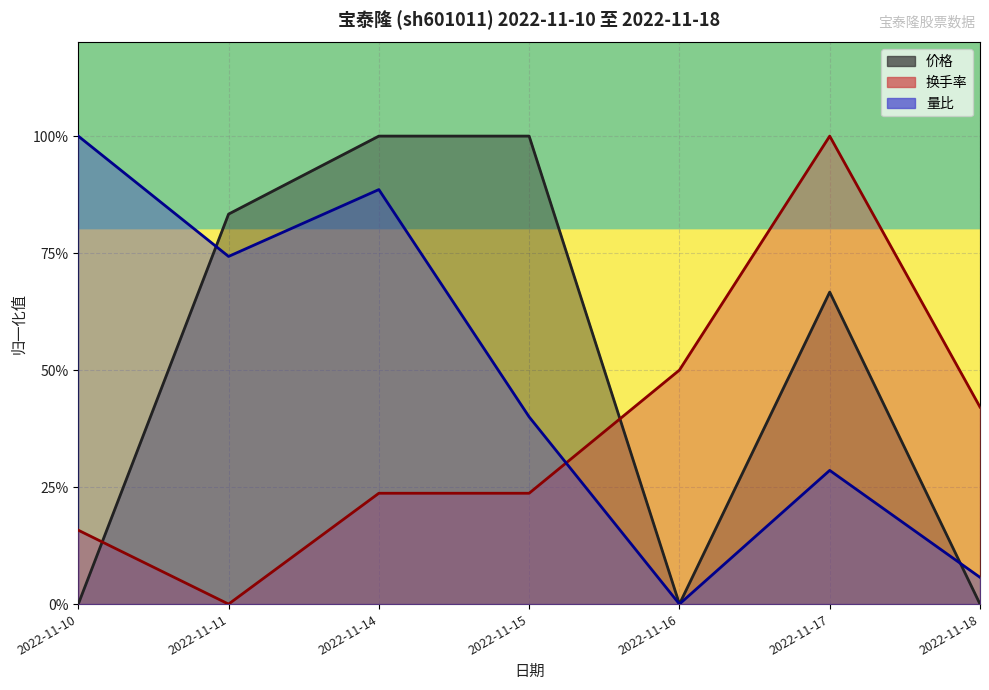

What value does the 价格 series have at 2022-11-17?

0.7